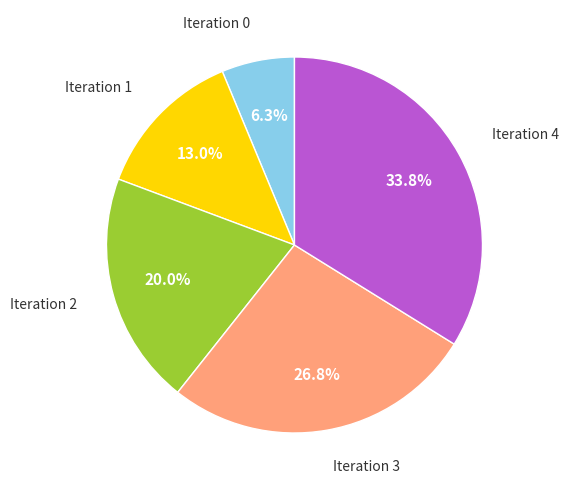

How many segments does this pie chart have?

5